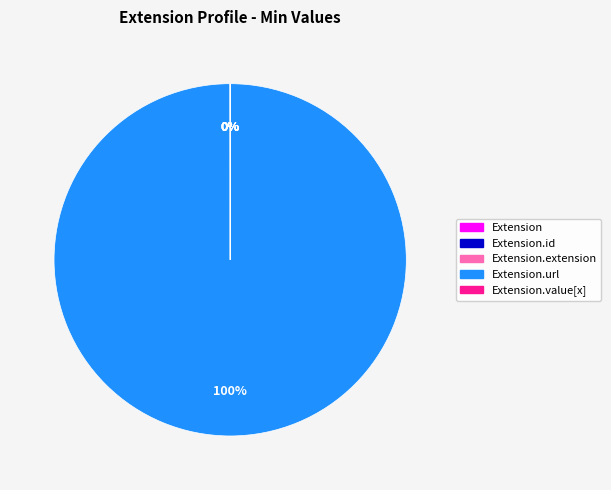

Is there any slice that represents more than half of the pie?

Yes